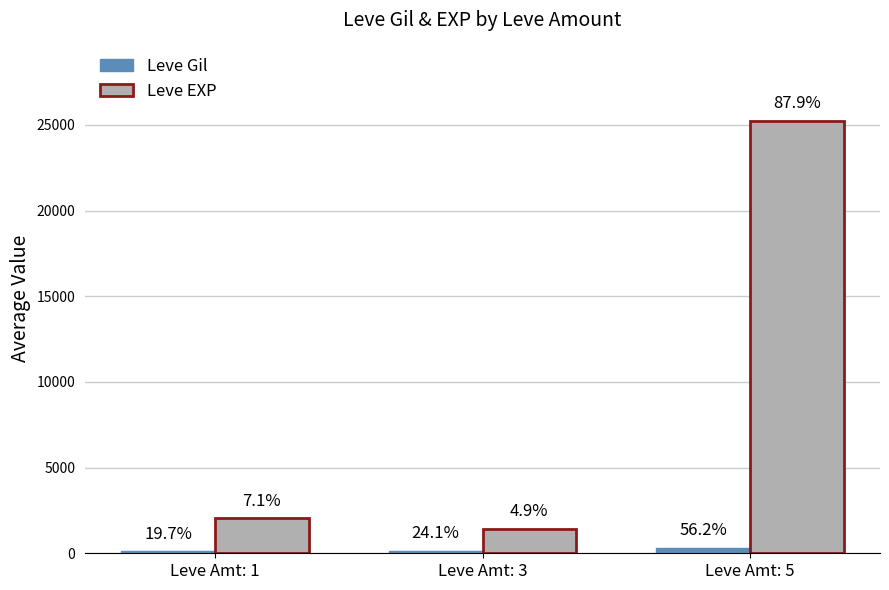

How many bars are there in total?

6